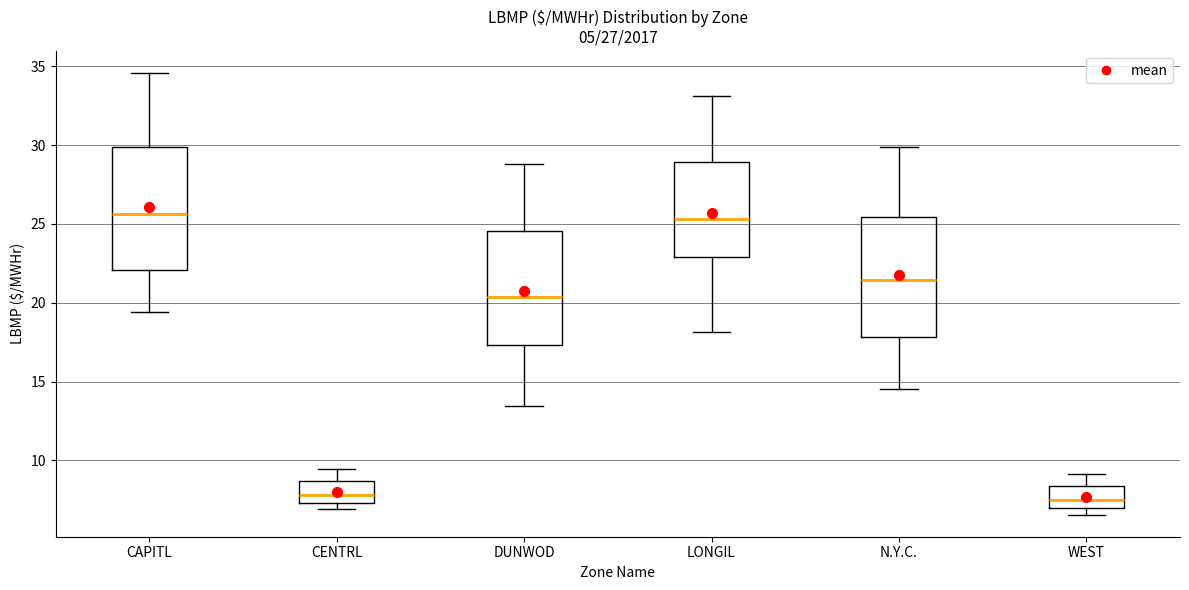

Where is the upper edge of the box for CENTRL on the y-axis? The values are not printed on the chart, so give them approximately, as read against the axis.

8.5